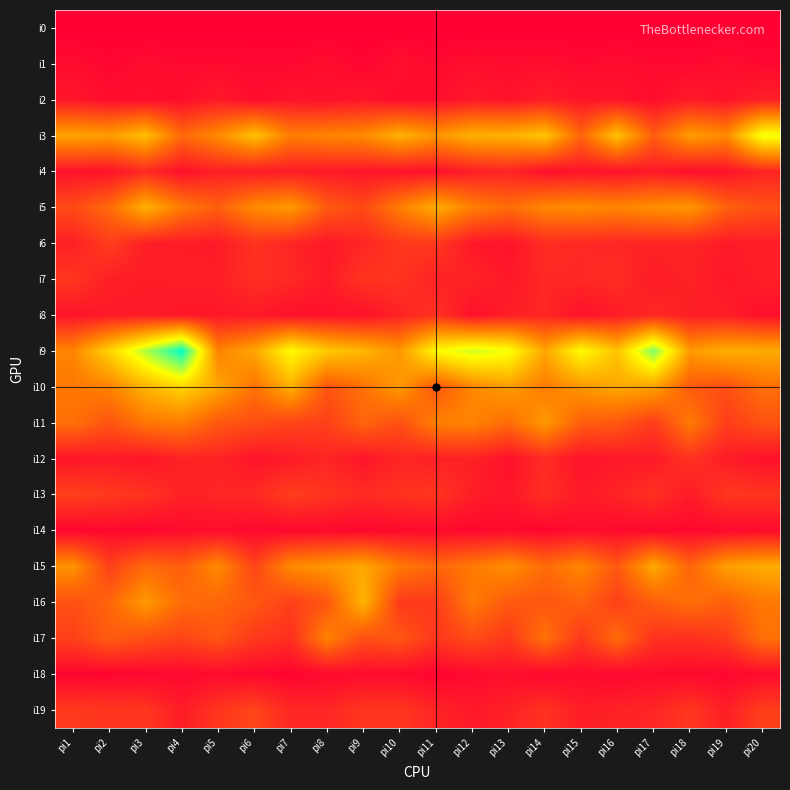

Rank the series at pi11 from highest to lowest value.

i9, i5, i3, i11, i15, i10, i16, i6, i13, i17, i8, i19, i7, i12, i4, i2, i14, i1, i18, i0